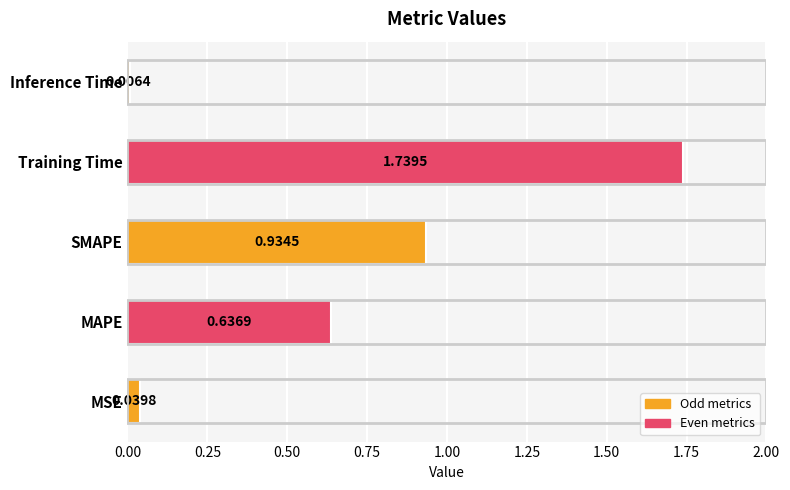

List the labels in order of value, largest first.

Training Time, SMAPE, MAPE, MSE, Inference Time